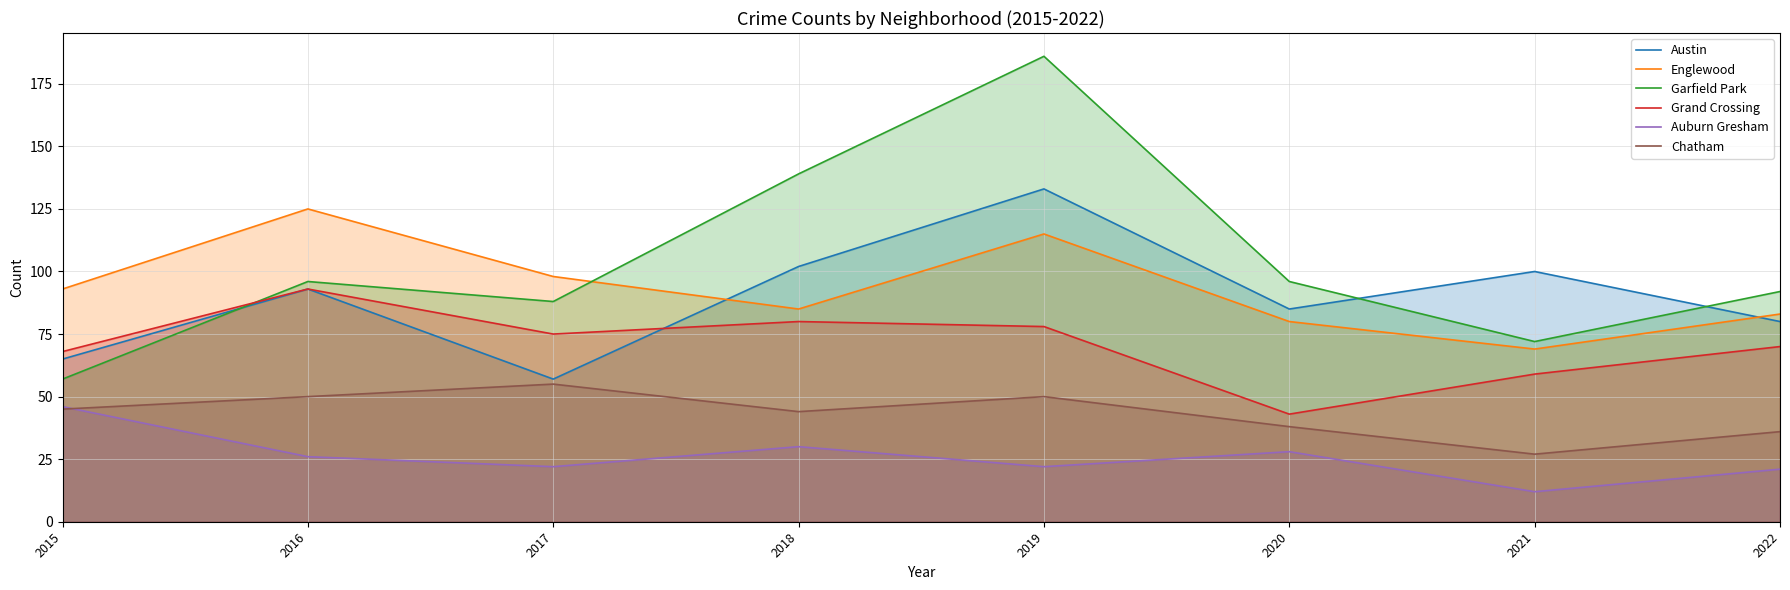

Which label corresponds to the largest value in the chart?

2019